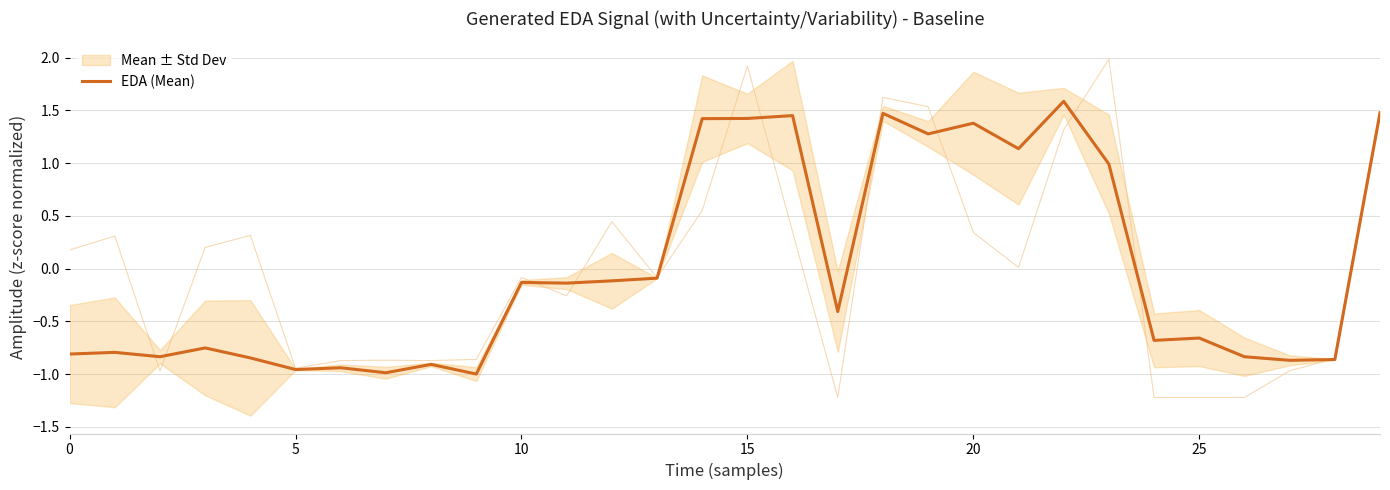

Is it true that EDA (Mean) equals -0.1 at 10?

True